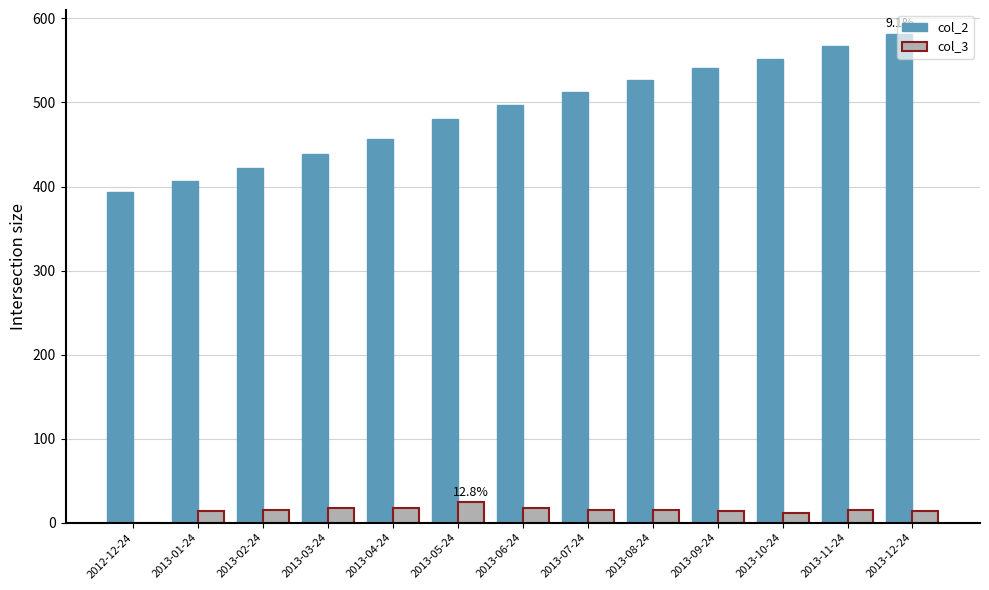

Is the value of col_2 at 2013-11-24 greater than the value of col_3 at 2013-02-24?

Yes